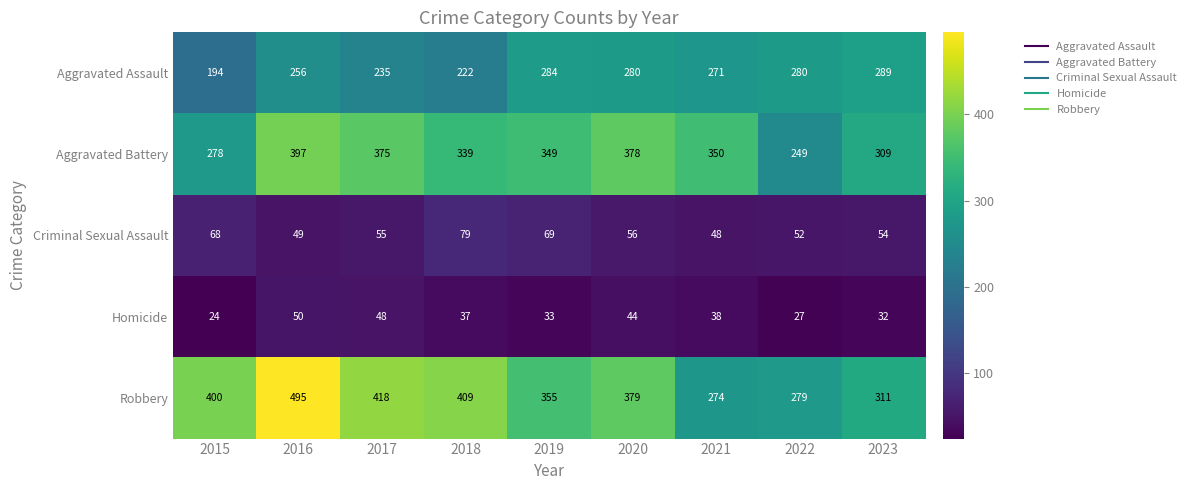

Which series has the widest spread of values?

Robbery